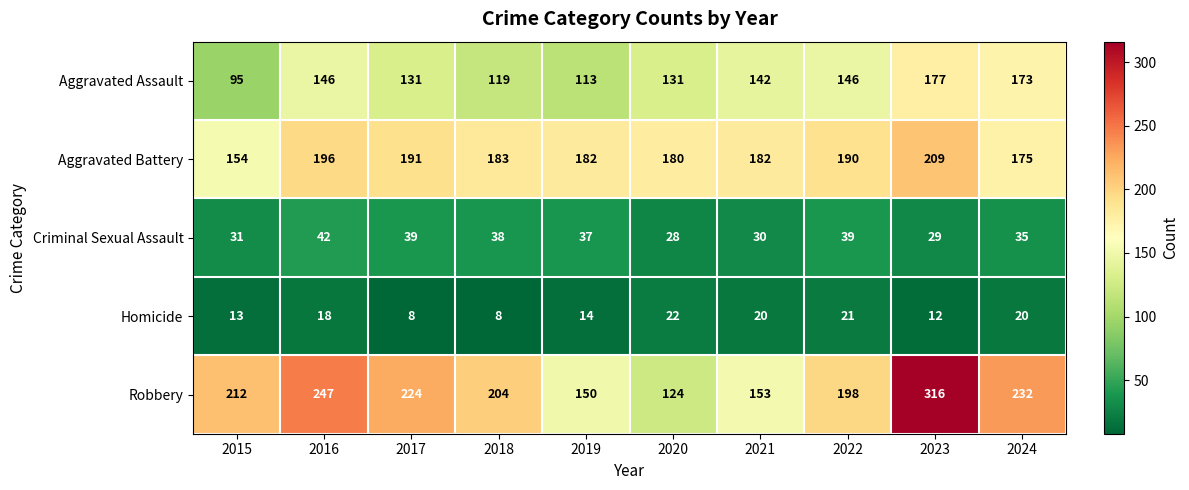

Read the Aggravated Assault value at 2020, to the nearest 5.

130